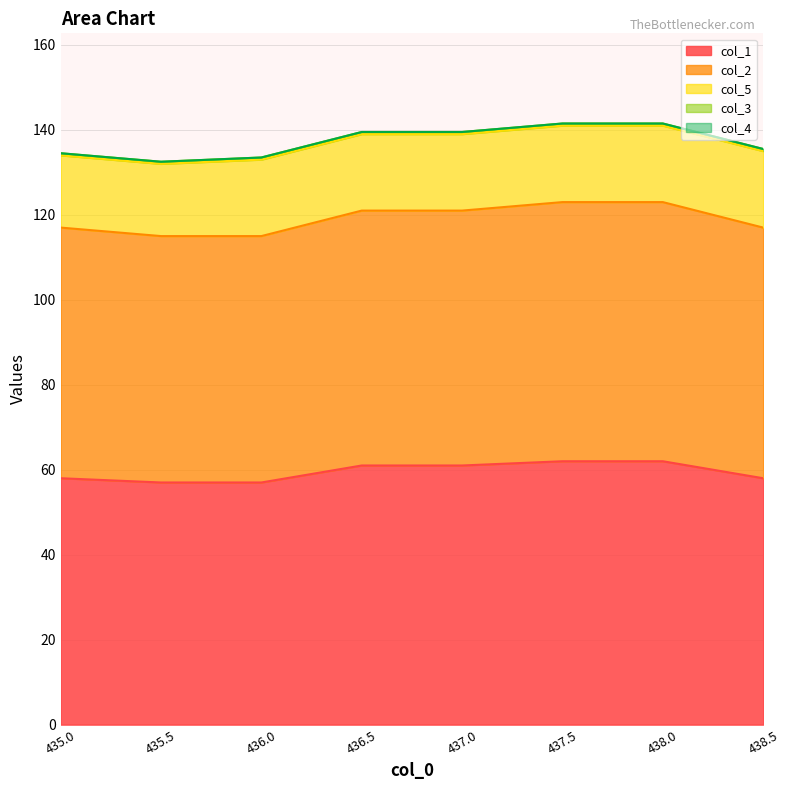

True or false: col_4 and col_5 cross at least once.

False